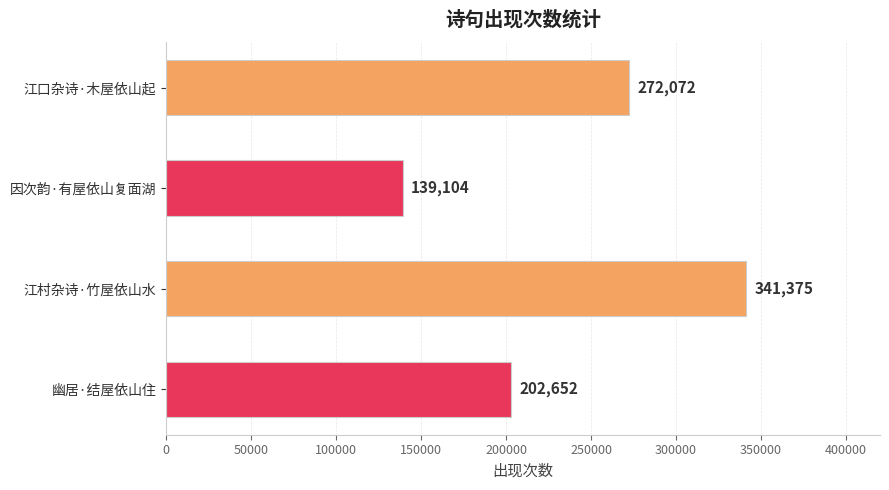

What is the minimum value shown in the chart?

139104